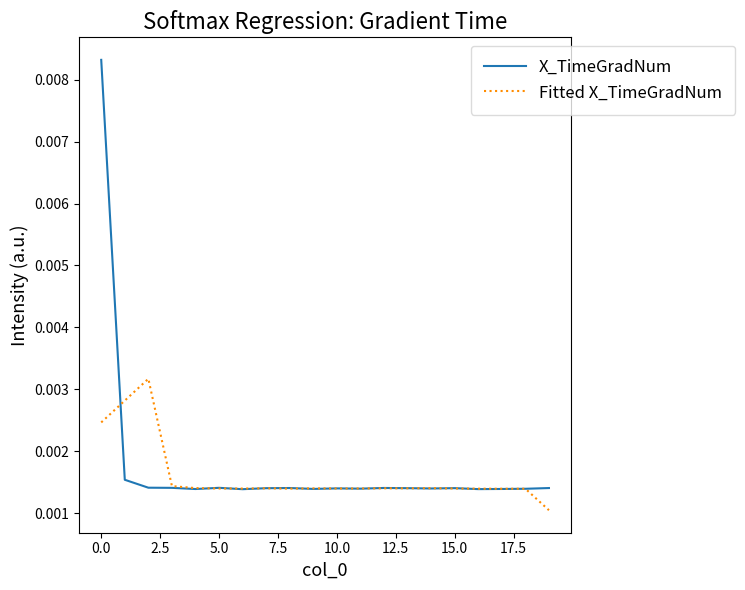

Is this an area chart (filled region under the line)?

No